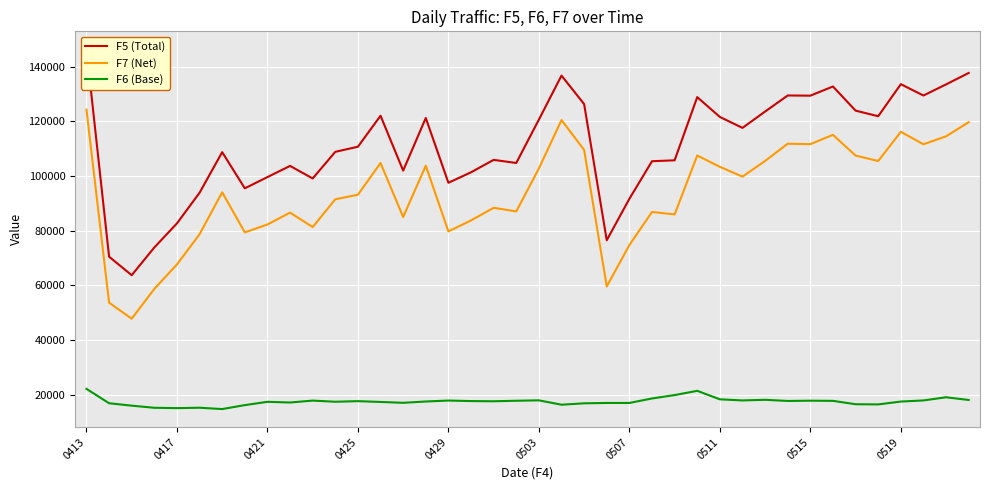

What position from the right is 34?

6